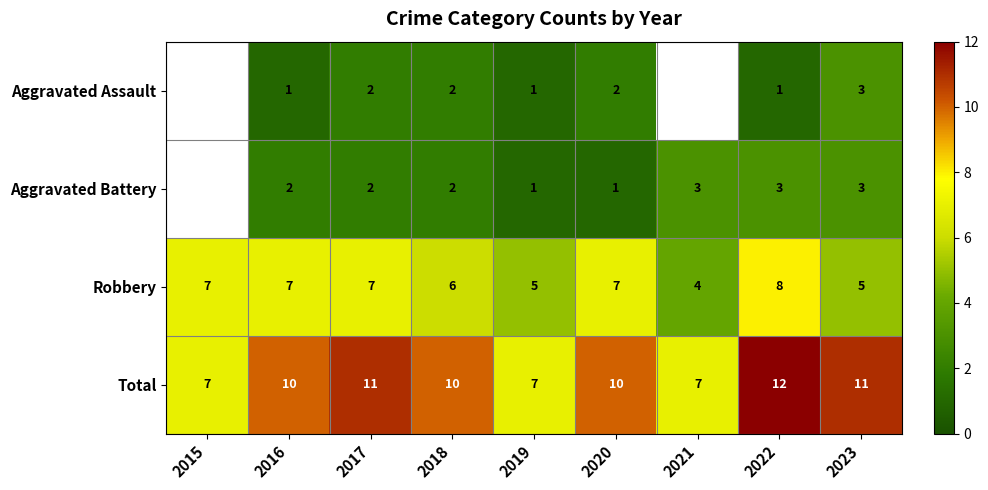

Between 2021 and 2023, which is larger?

2023